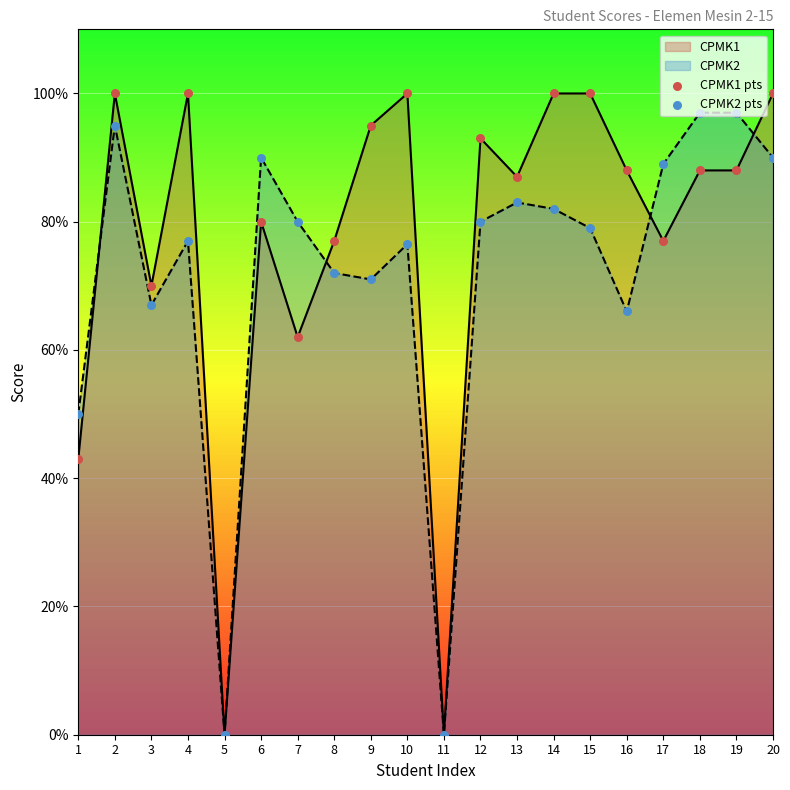

Which series has the largest total across all categories?

CPMK1